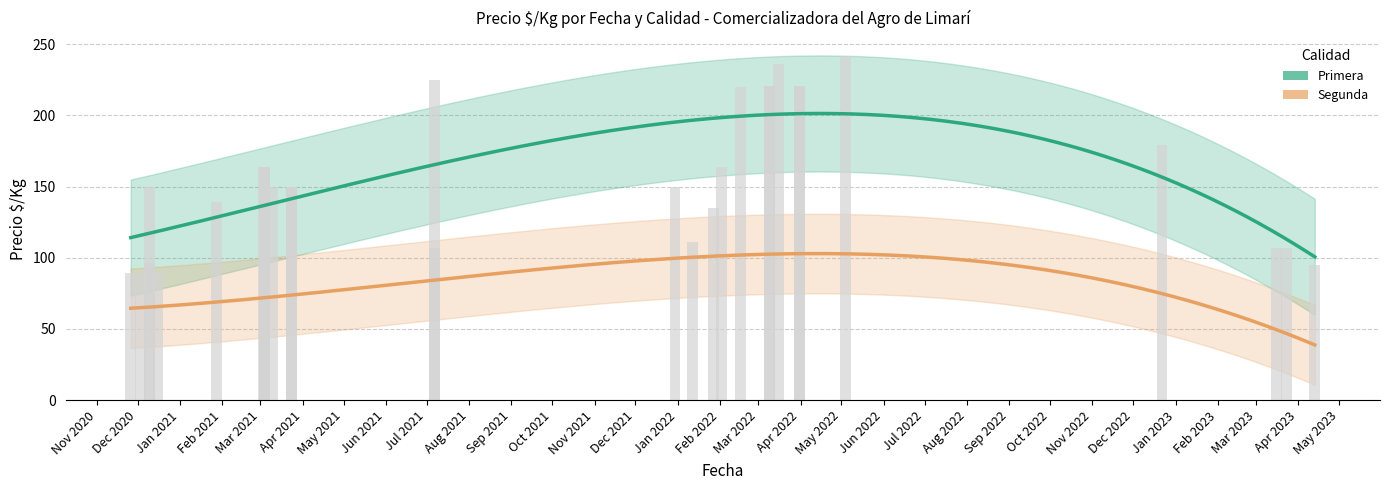

Is it true that Primera equals 148 at 2023-04-13?

False